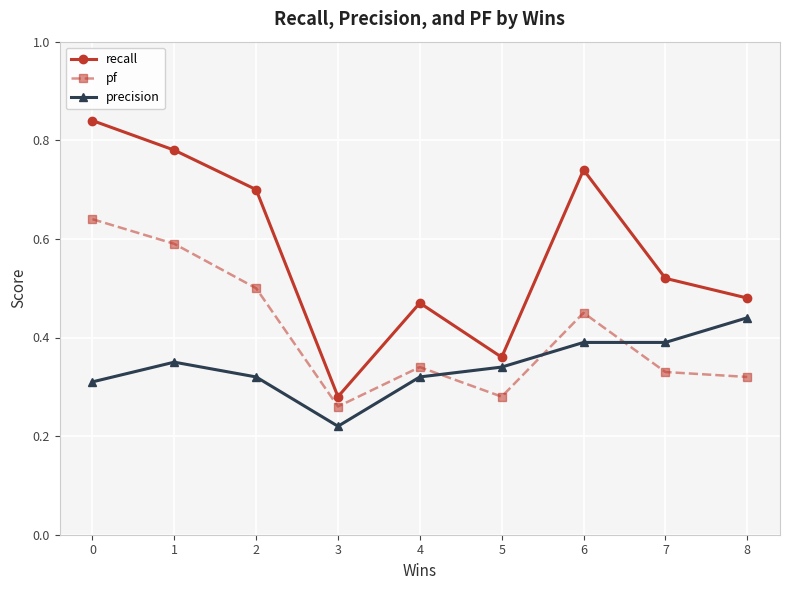

Which series changed the most between 2 and 5?

recall